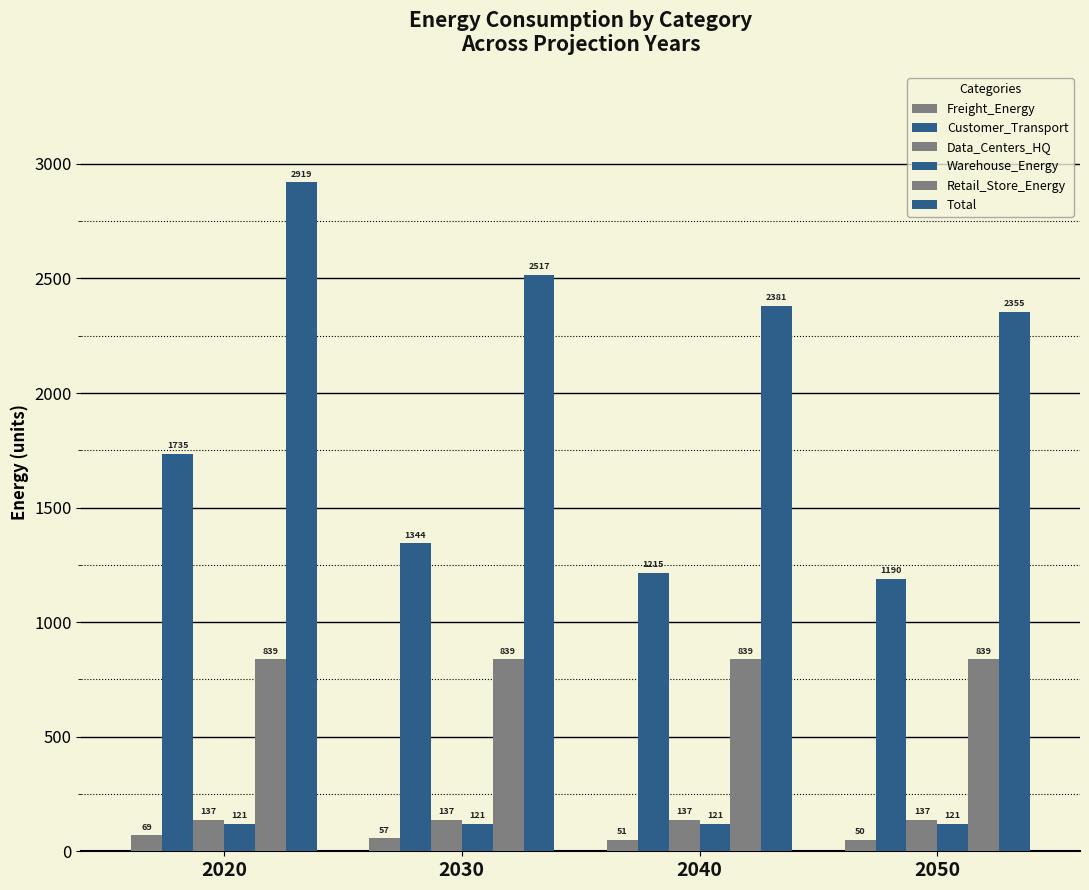

How many bars are there in total?

24